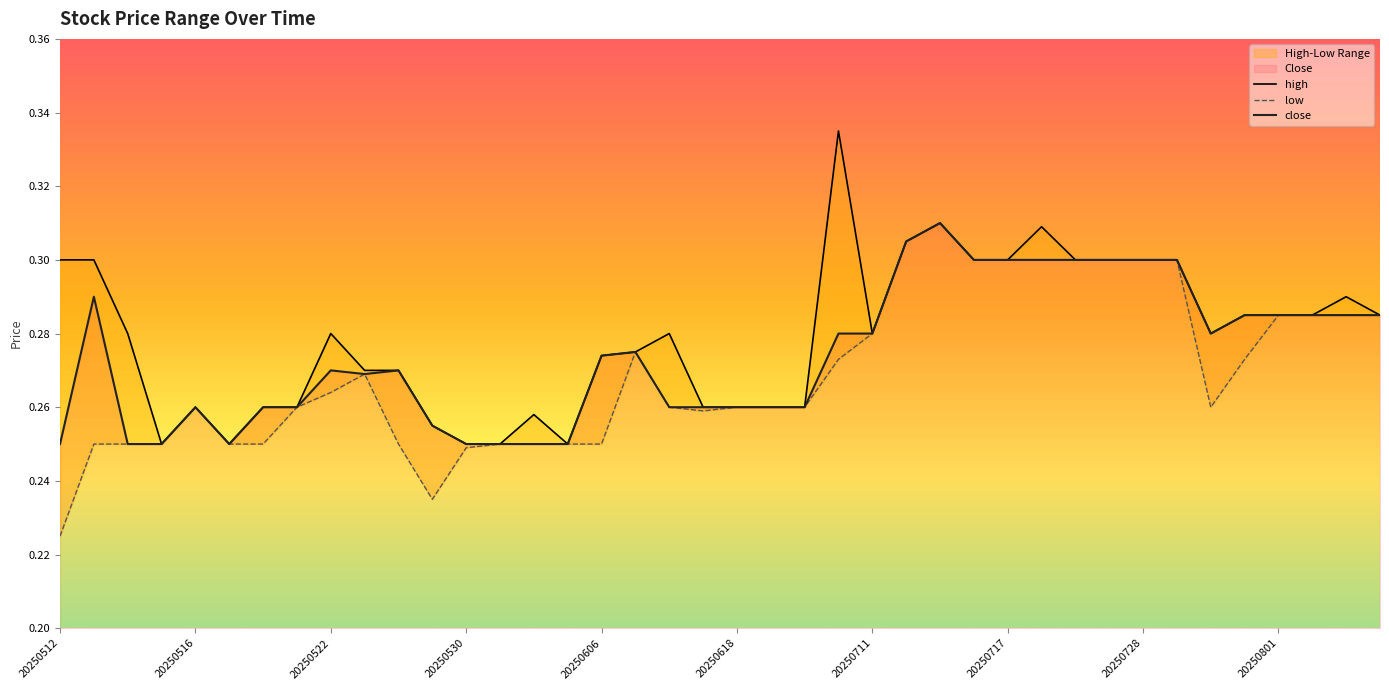

What is the difference between the second highest and minimum values in the close series?

0.1